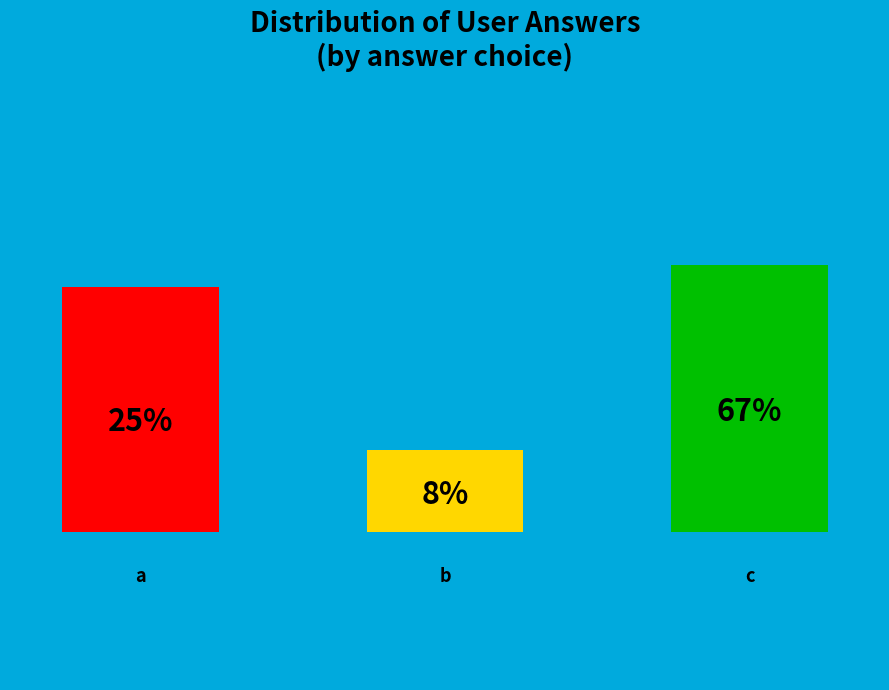

Does any single category account for the majority?

Yes